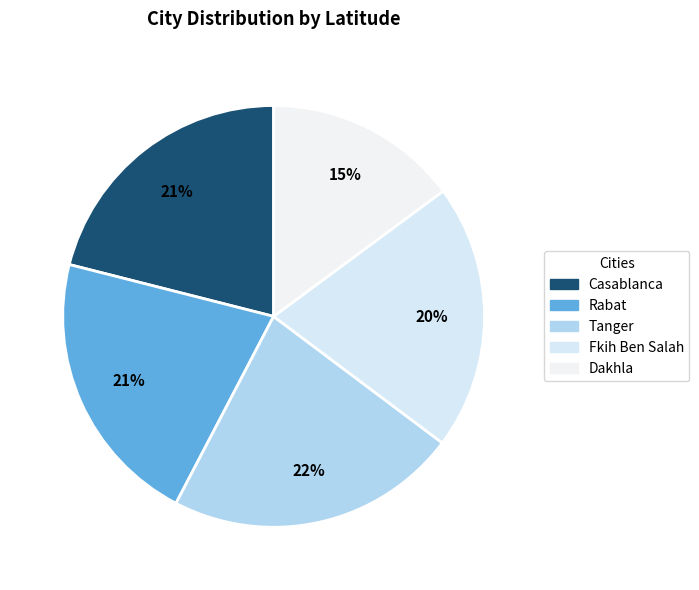

Is there any slice that represents more than half of the pie?

No